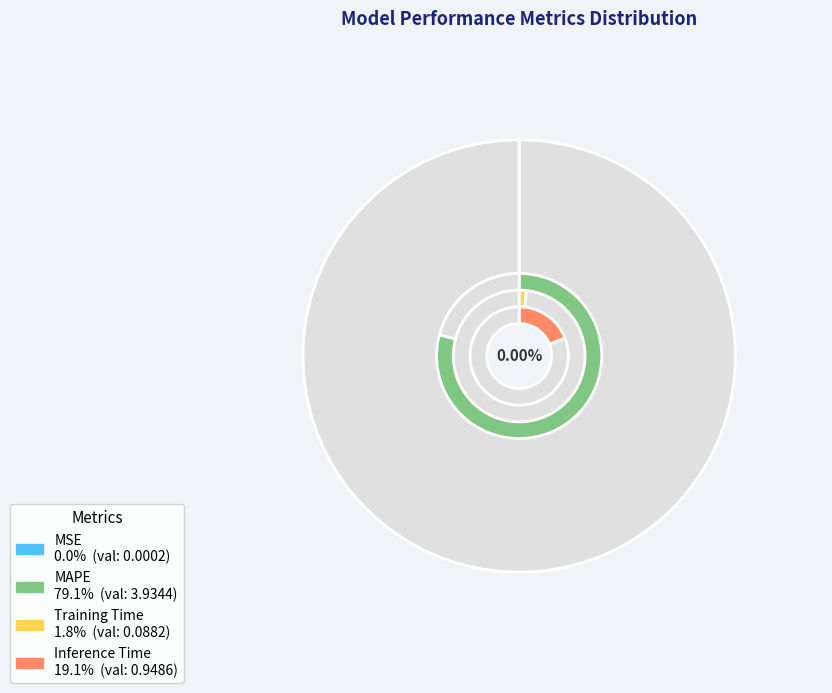

What is the largest slice in the pie chart?

MAPE